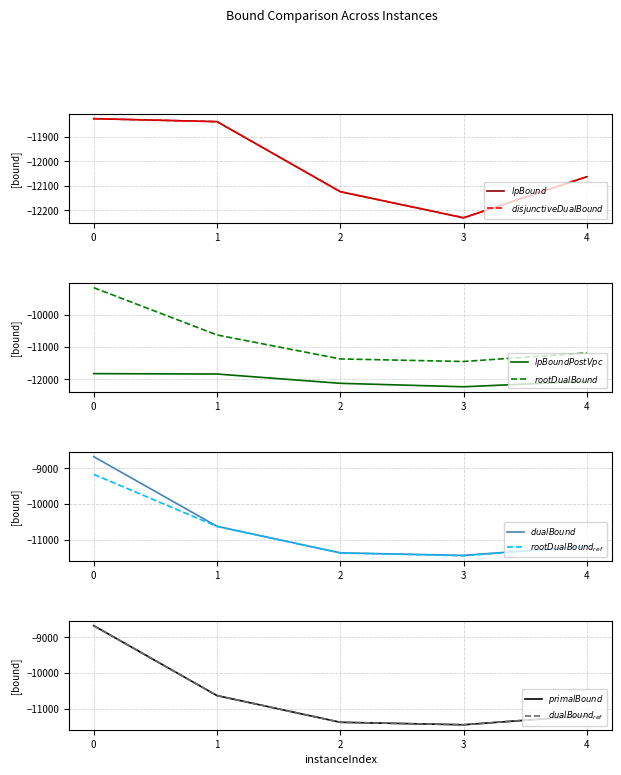

Does the chart have visible grid lines?

Yes